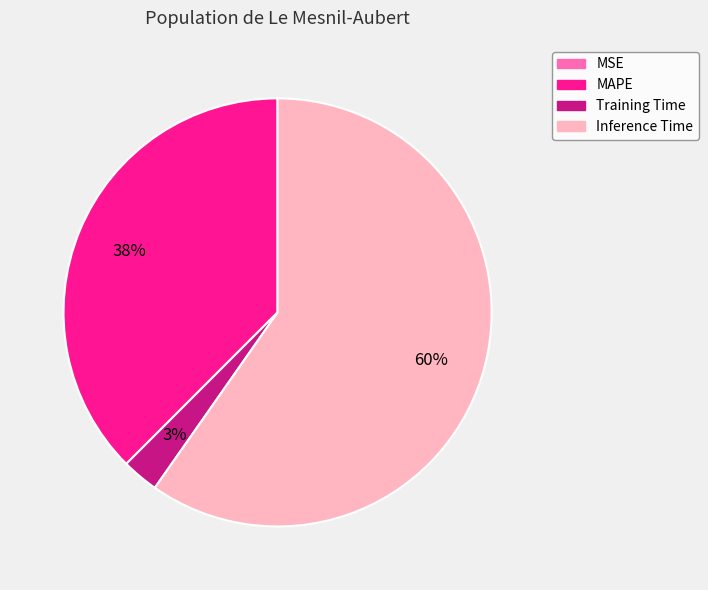

The MAPE slice represents 43% of the pie. True or false?

False